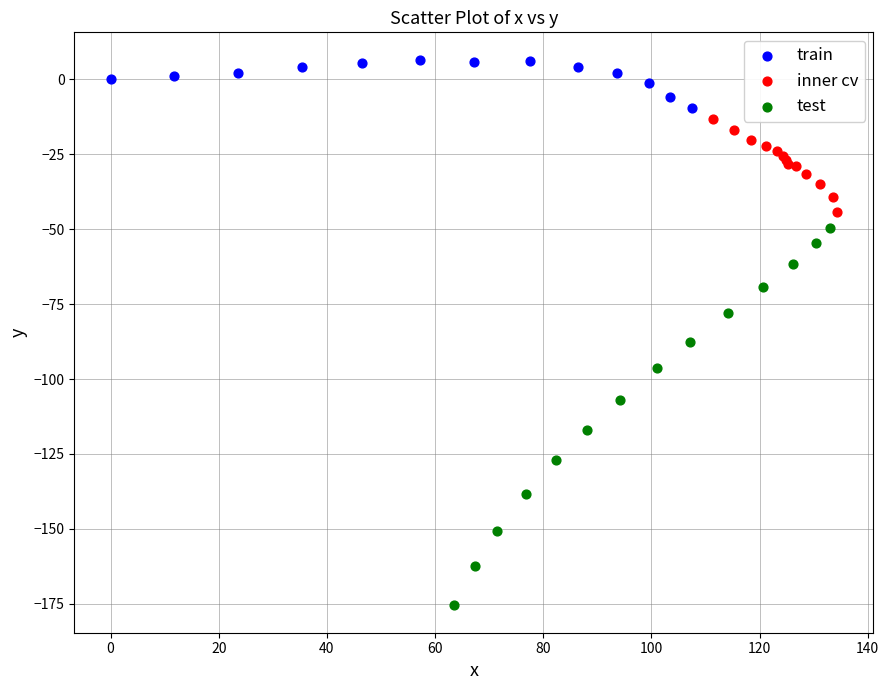

Which series contains the highest Y value?

train